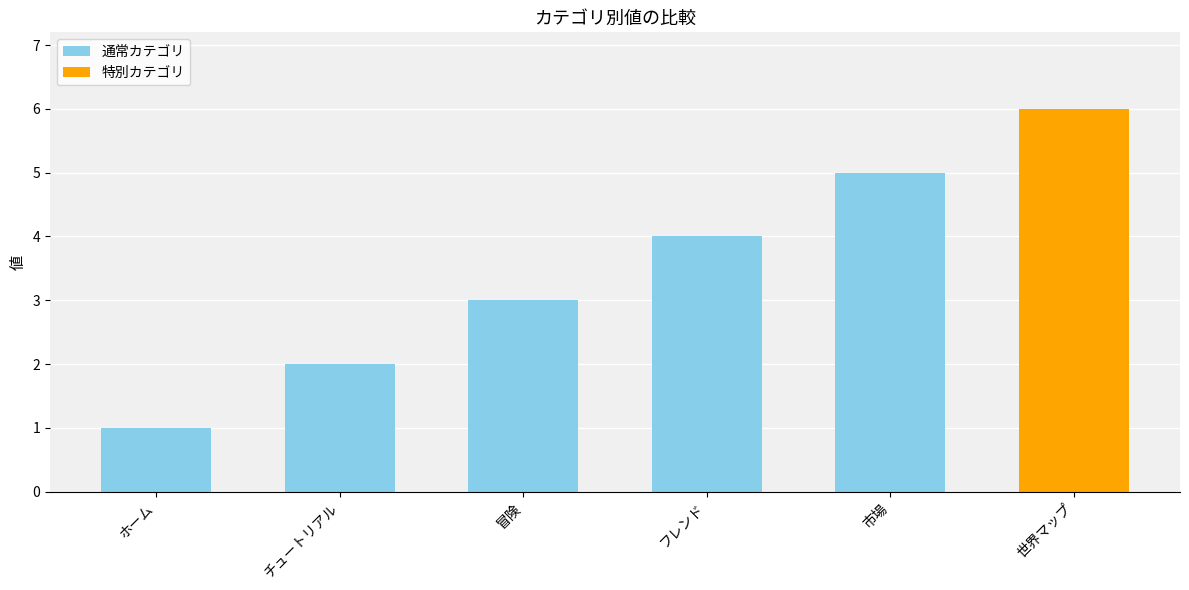

Does the chart contain any negative values?

No